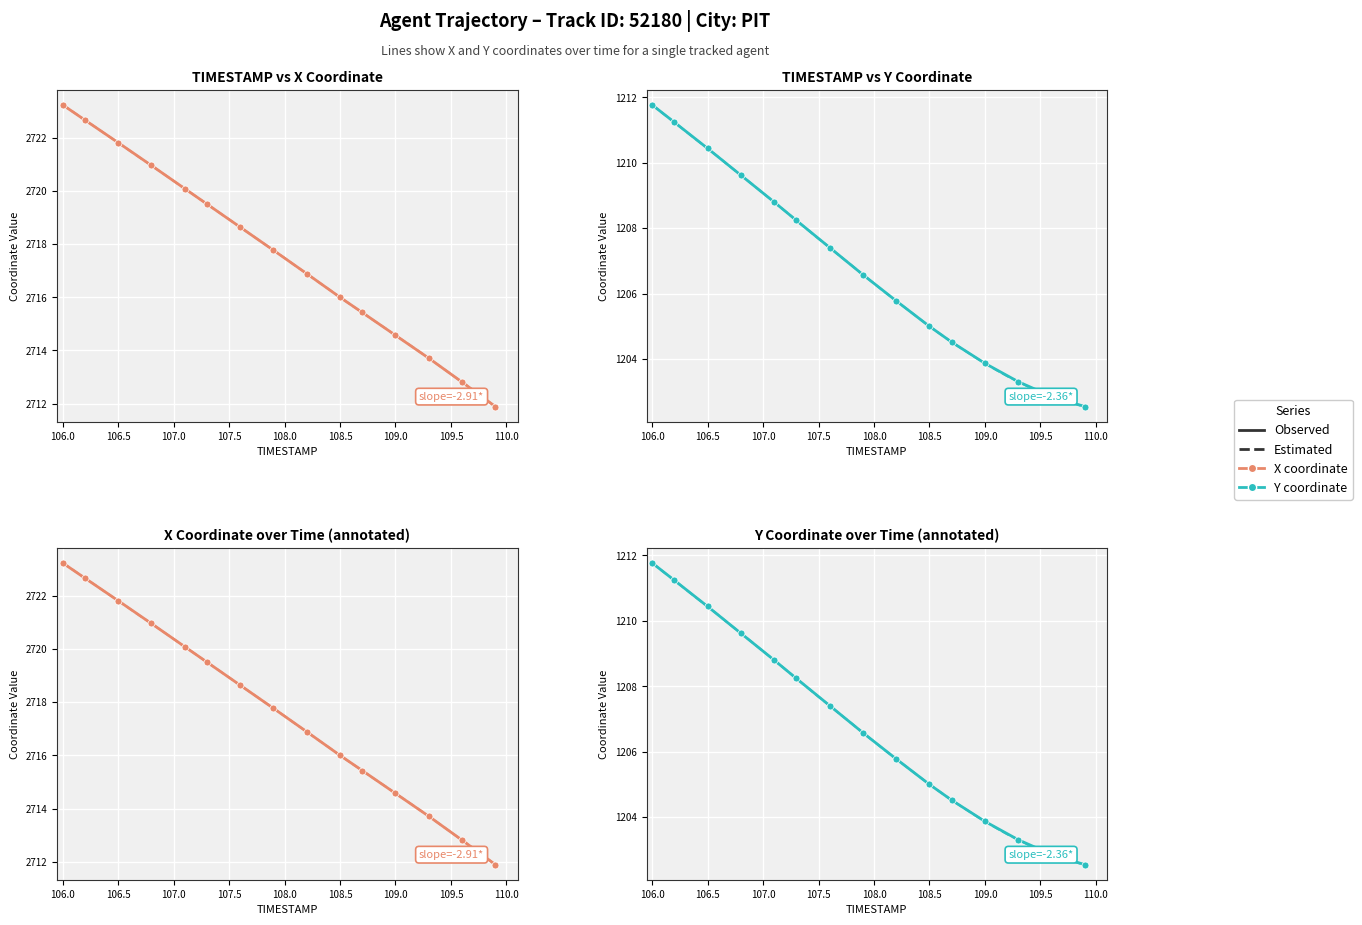

What is the difference between the highest and lowest values at 109.0?

1510.7